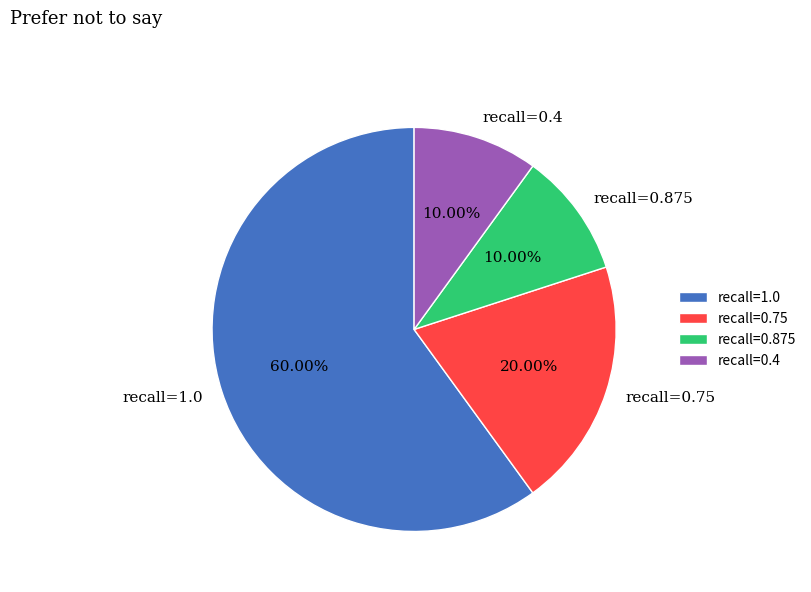

Between recall=1.0 and recall=0.4, which is larger?

recall=1.0